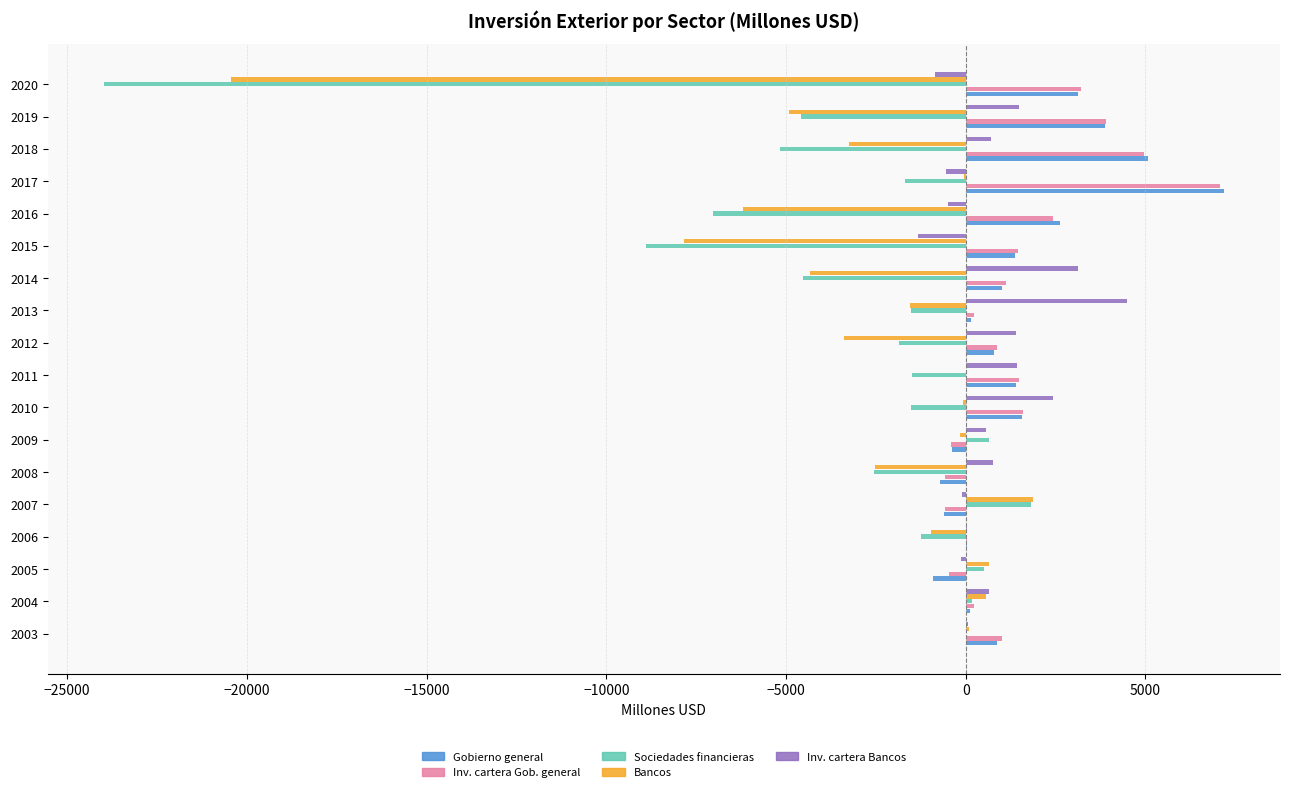

Between 2016 and 2020, which series saw the biggest shift?

Sociedades financieras